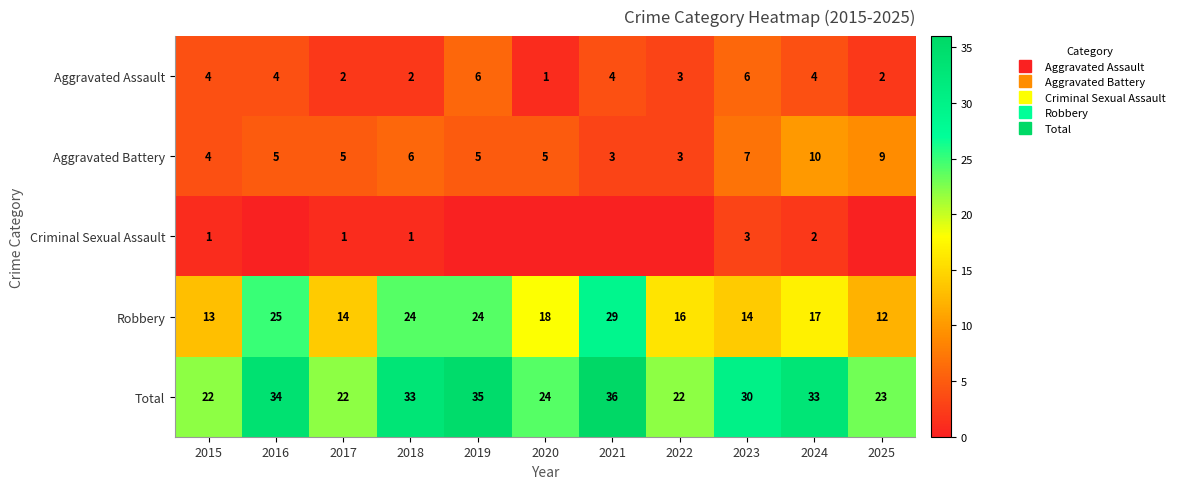

At how many categories does at least one series exceed 19?

11